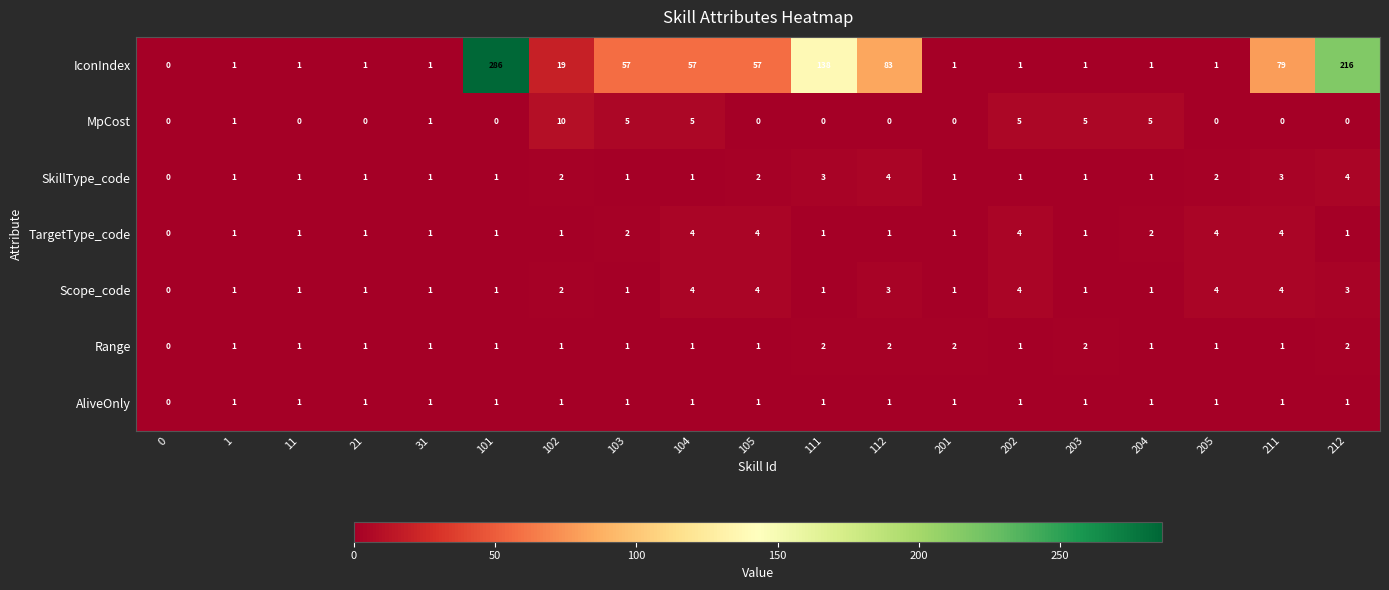

Which series has the widest spread of values?

IconIndex